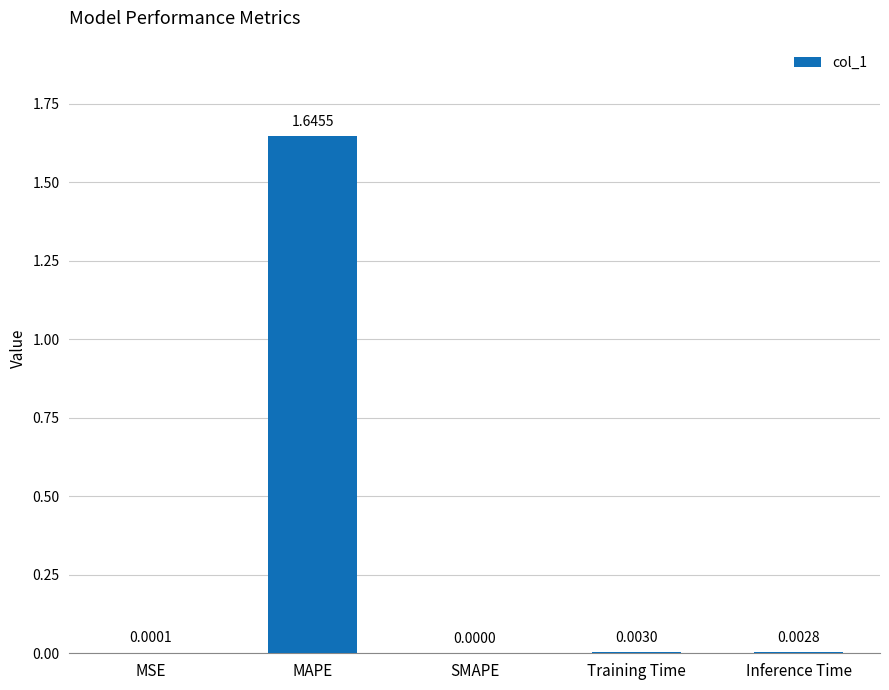

What is the change in value from MAPE to Inference Time?

-1.6